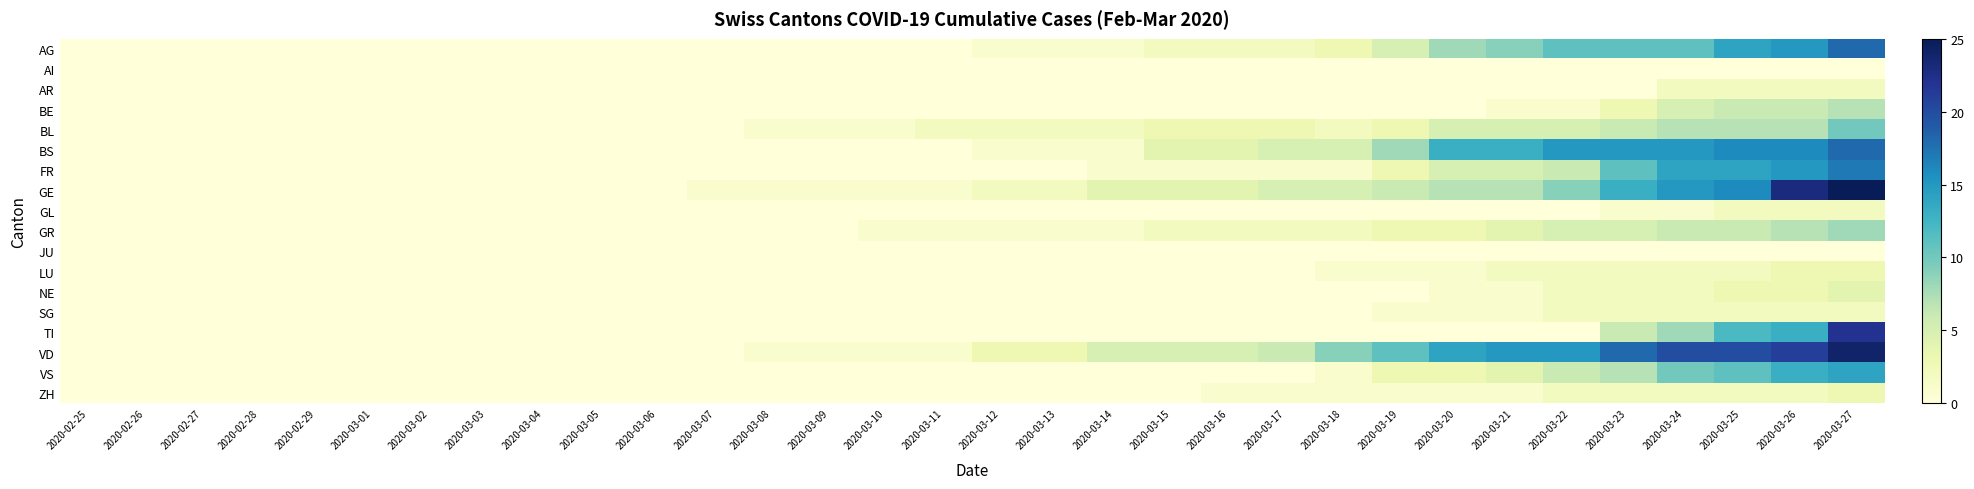

Reading right to left, list all the values displayed in this chart.

AG: 2020-03-27=18	2020-03-26=15	2020-03-25=14	2020-03-24=11	2020-03-23=11	2020-03-22=11	2020-03-21=9	2020-03-20=8	2020-03-19=5	2020-03-18=3	2020-03-17=2	2020-03-16=2	2020-03-15=2	2020-03-14=1	2020-03-13=1	2020-03-12=1	2020-03-11=0	2020-03-10=0	2020-03-09=0	2020-03-08=0	2020-03-07=0	2020-03-06=0	2020-03-05=0	2020-03-04=0	2020-03-03=0	2020-03-02=0	2020-03-01=0	2020-02-29=0	2020-02-28=0	2020-02-27=0	2020-02-26=0	2020-02-25=0
AI: 2020-03-27=0	2020-03-26=0	2020-03-25=0	2020-03-24=0	2020-03-23=0	2020-03-22=0	2020-03-21=0	2020-03-20=0	2020-03-19=0	2020-03-18=0	2020-03-17=0	2020-03-16=0	2020-03-15=0	2020-03-14=0	2020-03-13=0	2020-03-12=0	2020-03-11=0	2020-03-10=0	2020-03-09=0	2020-03-08=0	2020-03-07=0	2020-03-06=0	2020-03-05=0	2020-03-04=0	2020-03-03=0	2020-03-02=0	2020-03-01=0	2020-02-29=0	2020-02-28=0	2020-02-27=0	2020-02-26=0	2020-02-25=0
AR: 2020-03-27=2	2020-03-26=2	2020-03-25=2	2020-03-24=2	2020-03-23=0	2020-03-22=0	2020-03-21=0	2020-03-20=0	2020-03-19=0	2020-03-18=0	2020-03-17=0	2020-03-16=0	2020-03-15=0	2020-03-14=0	2020-03-13=0	2020-03-12=0	2020-03-11=0	2020-03-10=0	2020-03-09=0	2020-03-08=0	2020-03-07=0	2020-03-06=0	2020-03-05=0	2020-03-04=0	2020-03-03=0	2020-03-02=0	2020-03-01=0	2020-02-29=0	2020-02-28=0	2020-02-27=0	2020-02-26=0	2020-02-25=0
BE: 2020-03-27=7	2020-03-26=6	2020-03-25=6	2020-03-24=5	2020-03-23=3	2020-03-22=1	2020-03-21=1	2020-03-20=0	2020-03-19=0	2020-03-18=0	2020-03-17=0	2020-03-16=0	2020-03-15=0	2020-03-14=0	2020-03-13=0	2020-03-12=0	2020-03-11=0	2020-03-10=0	2020-03-09=0	2020-03-08=0	2020-03-07=0	2020-03-06=0	2020-03-05=0	2020-03-04=0	2020-03-03=0	2020-03-02=0	2020-03-01=0	2020-02-29=0	2020-02-28=0	2020-02-27=0	2020-02-26=0	2020-02-25=0
BL: 2020-03-27=10	2020-03-26=7	2020-03-25=7	2020-03-24=7	2020-03-23=6	2020-03-22=5	2020-03-21=5	2020-03-20=5	2020-03-19=3	2020-03-18=2	2020-03-17=3	2020-03-16=3	2020-03-15=3	2020-03-14=2	2020-03-13=2	2020-03-12=2	2020-03-11=2	2020-03-10=1	2020-03-09=1	2020-03-08=1	2020-03-07=0	2020-03-06=0	2020-03-05=0	2020-03-04=0	2020-03-03=0	2020-03-02=0	2020-03-01=0	2020-02-29=0	2020-02-28=0	2020-02-27=0	2020-02-26=0	2020-02-25=0
BS: 2020-03-27=18	2020-03-26=16	2020-03-25=16	2020-03-24=15	2020-03-23=15	2020-03-22=15	2020-03-21=13	2020-03-20=13	2020-03-19=8	2020-03-18=5	2020-03-17=5	2020-03-16=4	2020-03-15=4	2020-03-14=1	2020-03-13=1	2020-03-12=1	2020-03-11=0	2020-03-10=0	2020-03-09=0	2020-03-08=0	2020-03-07=0	2020-03-06=0	2020-03-05=0	2020-03-04=0	2020-03-03=0	2020-03-02=0	2020-03-01=0	2020-02-29=0	2020-02-28=0	2020-02-27=0	2020-02-26=0	2020-02-25=0
FR: 2020-03-27=17	2020-03-26=15	2020-03-25=14	2020-03-24=14	2020-03-23=11	2020-03-22=6	2020-03-21=5	2020-03-20=5	2020-03-19=3	2020-03-18=1	2020-03-17=1	2020-03-16=1	2020-03-15=1	2020-03-14=1	2020-03-13=0	2020-03-12=0	2020-03-11=0	2020-03-10=0	2020-03-09=0	2020-03-08=0	2020-03-07=0	2020-03-06=0	2020-03-05=0	2020-03-04=0	2020-03-03=0	2020-03-02=0	2020-03-01=0	2020-02-29=0	2020-02-28=0	2020-02-27=0	2020-02-26=0	2020-02-25=0
GE: 2020-03-27=25	2020-03-26=23	2020-03-25=16	2020-03-24=15	2020-03-23=13	2020-03-22=9	2020-03-21=7	2020-03-20=7	2020-03-19=6	2020-03-18=5	2020-03-17=5	2020-03-16=4	2020-03-15=4	2020-03-14=4	2020-03-13=2	2020-03-12=2	2020-03-11=1	2020-03-10=1	2020-03-09=1	2020-03-08=1	2020-03-07=1	2020-03-06=0	2020-03-05=0	2020-03-04=0	2020-03-03=0	2020-03-02=0	2020-03-01=0	2020-02-29=0	2020-02-28=0	2020-02-27=0	2020-02-26=0	2020-02-25=0
GL: 2020-03-27=2	2020-03-26=2	2020-03-25=2	2020-03-24=1	2020-03-23=1	2020-03-22=0	2020-03-21=0	2020-03-20=0	2020-03-19=0	2020-03-18=0	2020-03-17=0	2020-03-16=0	2020-03-15=0	2020-03-14=0	2020-03-13=0	2020-03-12=0	2020-03-11=0	2020-03-10=0	2020-03-09=0	2020-03-08=0	2020-03-07=0	2020-03-06=0	2020-03-05=0	2020-03-04=0	2020-03-03=0	2020-03-02=0	2020-03-01=0	2020-02-29=0	2020-02-28=0	2020-02-27=0	2020-02-26=0	2020-02-25=0
GR: 2020-03-27=8	2020-03-26=7	2020-03-25=6	2020-03-24=6	2020-03-23=5	2020-03-22=5	2020-03-21=4	2020-03-20=3	2020-03-19=3	2020-03-18=2	2020-03-17=2	2020-03-16=2	2020-03-15=2	2020-03-14=1	2020-03-13=1	2020-03-12=1	2020-03-11=1	2020-03-10=1	2020-03-09=0	2020-03-08=0	2020-03-07=0	2020-03-06=0	2020-03-05=0	2020-03-04=0	2020-03-03=0	2020-03-02=0	2020-03-01=0	2020-02-29=0	2020-02-28=0	2020-02-27=0	2020-02-26=0	2020-02-25=0
JU: 2020-03-27=0	2020-03-26=0	2020-03-25=0	2020-03-24=0	2020-03-23=0	2020-03-22=0	2020-03-21=0	2020-03-20=0	2020-03-19=0	2020-03-18=0	2020-03-17=0	2020-03-16=0	2020-03-15=0	2020-03-14=0	2020-03-13=0	2020-03-12=0	2020-03-11=0	2020-03-10=0	2020-03-09=0	2020-03-08=0	2020-03-07=0	2020-03-06=0	2020-03-05=0	2020-03-04=0	2020-03-03=0	2020-03-02=0	2020-03-01=0	2020-02-29=0	2020-02-28=0	2020-02-27=0	2020-02-26=0	2020-02-25=0
LU: 2020-03-27=3	2020-03-26=3	2020-03-25=2	2020-03-24=2	2020-03-23=2	2020-03-22=2	2020-03-21=2	2020-03-20=1	2020-03-19=1	2020-03-18=1	2020-03-17=0	2020-03-16=0	2020-03-15=0	2020-03-14=0	2020-03-13=0	2020-03-12=0	2020-03-11=0	2020-03-10=0	2020-03-09=0	2020-03-08=0	2020-03-07=0	2020-03-06=0	2020-03-05=0	2020-03-04=0	2020-03-03=0	2020-03-02=0	2020-03-01=0	2020-02-29=0	2020-02-28=0	2020-02-27=0	2020-02-26=0	2020-02-25=0
NE: 2020-03-27=4	2020-03-26=3	2020-03-25=3	2020-03-24=2	2020-03-23=2	2020-03-22=2	2020-03-21=1	2020-03-20=1	2020-03-19=0	2020-03-18=0	2020-03-17=0	2020-03-16=0	2020-03-15=0	2020-03-14=0	2020-03-13=0	2020-03-12=0	2020-03-11=0	2020-03-10=0	2020-03-09=0	2020-03-08=0	2020-03-07=0	2020-03-06=0	2020-03-05=0	2020-03-04=0	2020-03-03=0	2020-03-02=0	2020-03-01=0	2020-02-29=0	2020-02-28=0	2020-02-27=0	2020-02-26=0	2020-02-25=0
SG: 2020-03-27=2	2020-03-26=2	2020-03-25=2	2020-03-24=2	2020-03-23=2	2020-03-22=2	2020-03-21=1	2020-03-20=1	2020-03-19=1	2020-03-18=0	2020-03-17=0	2020-03-16=0	2020-03-15=0	2020-03-14=0	2020-03-13=0	2020-03-12=0	2020-03-11=0	2020-03-10=0	2020-03-09=0	2020-03-08=0	2020-03-07=0	2020-03-06=0	2020-03-05=0	2020-03-04=0	2020-03-03=0	2020-03-02=0	2020-03-01=0	2020-02-29=0	2020-02-28=0	2020-02-27=0	2020-02-26=0	2020-02-25=0
TI: 2020-03-27=22	2020-03-26=13	2020-03-25=12	2020-03-24=8	2020-03-23=6	2020-03-22=0	2020-03-21=0	2020-03-20=0	2020-03-19=0	2020-03-18=0	2020-03-17=0	2020-03-16=0	2020-03-15=0	2020-03-14=0	2020-03-13=0	2020-03-12=0	2020-03-11=0	2020-03-10=0	2020-03-09=0	2020-03-08=0	2020-03-07=0	2020-03-06=0	2020-03-05=0	2020-03-04=0	2020-03-03=0	2020-03-02=0	2020-03-01=0	2020-02-29=0	2020-02-28=0	2020-02-27=0	2020-02-26=0	2020-02-25=0
VD: 2020-03-27=24	2020-03-26=21	2020-03-25=20	2020-03-24=20	2020-03-23=18	2020-03-22=15	2020-03-21=15	2020-03-20=14	2020-03-19=11	2020-03-18=9	2020-03-17=6	2020-03-16=5	2020-03-15=5	2020-03-14=5	2020-03-13=3	2020-03-12=3	2020-03-11=1	2020-03-10=1	2020-03-09=1	2020-03-08=1	2020-03-07=0	2020-03-06=0	2020-03-05=0	2020-03-04=0	2020-03-03=0	2020-03-02=0	2020-03-01=0	2020-02-29=0	2020-02-28=0	2020-02-27=0	2020-02-26=0	2020-02-25=0
VS: 2020-03-27=14	2020-03-26=13	2020-03-25=11	2020-03-24=10	2020-03-23=7	2020-03-22=6	2020-03-21=4	2020-03-20=3	2020-03-19=3	2020-03-18=1	2020-03-17=0	2020-03-16=0	2020-03-15=0	2020-03-14=0	2020-03-13=0	2020-03-12=0	2020-03-11=0	2020-03-10=0	2020-03-09=0	2020-03-08=0	2020-03-07=0	2020-03-06=0	2020-03-05=0	2020-03-04=0	2020-03-03=0	2020-03-02=0	2020-03-01=0	2020-02-29=0	2020-02-28=0	2020-02-27=0	2020-02-26=0	2020-02-25=0
ZH: 2020-03-27=3	2020-03-26=2	2020-03-25=2	2020-03-24=2	2020-03-23=2	2020-03-22=2	2020-03-21=1	2020-03-20=1	2020-03-19=1	2020-03-18=1	2020-03-17=1	2020-03-16=1	2020-03-15=0	2020-03-14=0	2020-03-13=0	2020-03-12=0	2020-03-11=0	2020-03-10=0	2020-03-09=0	2020-03-08=0	2020-03-07=0	2020-03-06=0	2020-03-05=0	2020-03-04=0	2020-03-03=0	2020-03-02=0	2020-03-01=0	2020-02-29=0	2020-02-28=0	2020-02-27=0	2020-02-26=0	2020-02-25=0